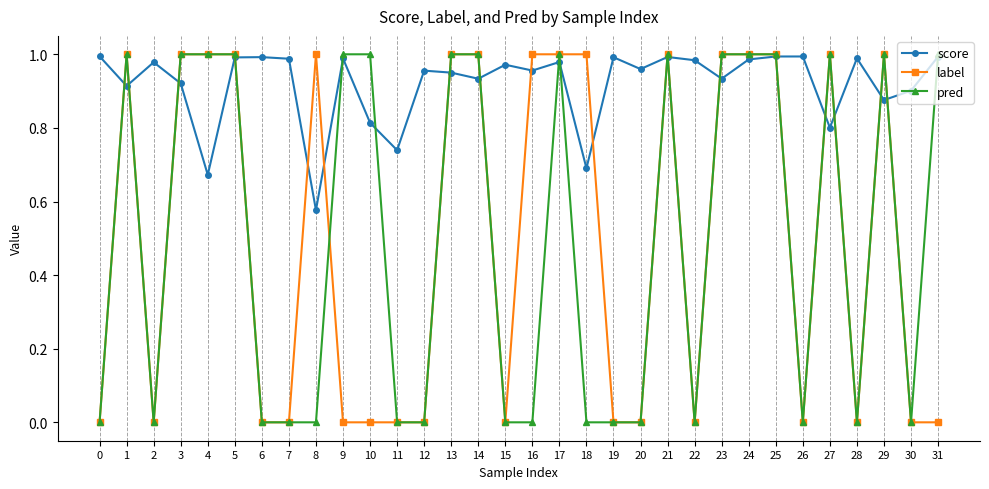

At how many categories does at least one series exceed 0?

32